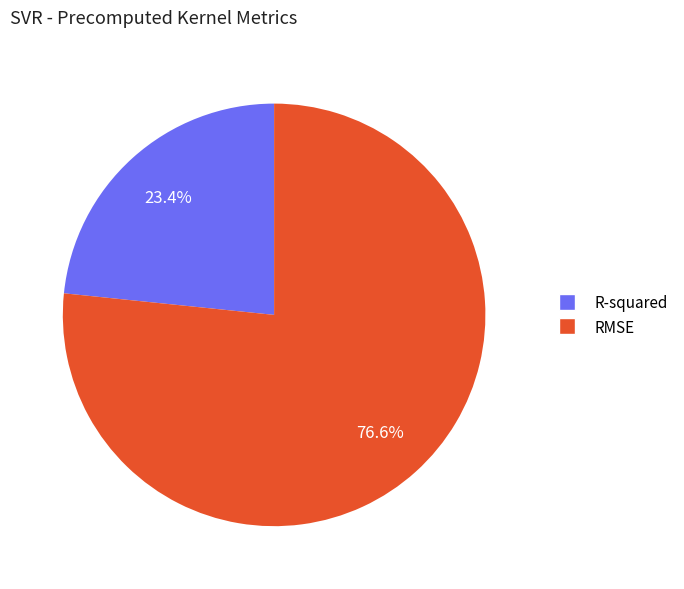

To the nearest percent, what is the difference between the R-squared and RMSE slice percentages?

53%